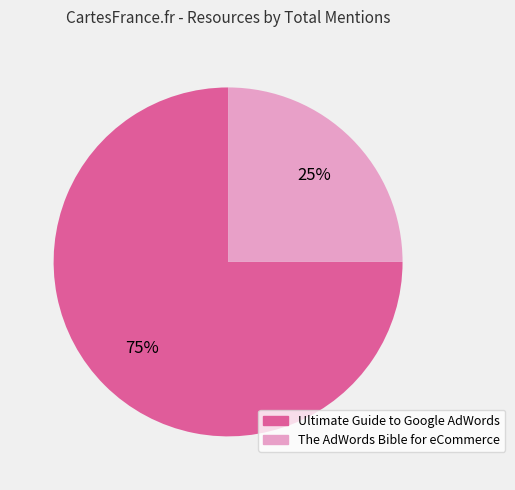

How many segments does this pie chart have?

2